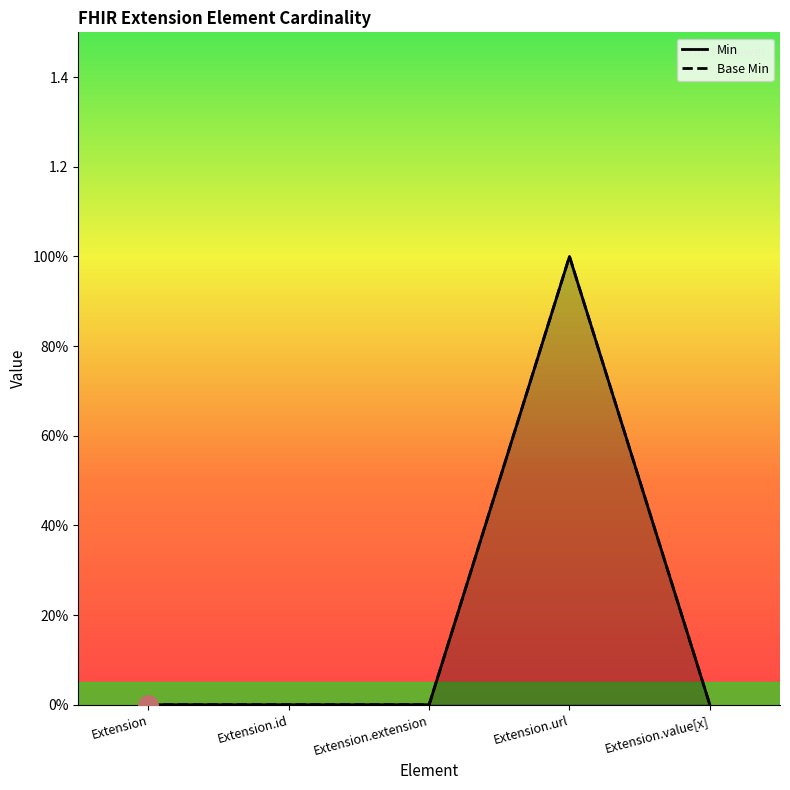

How many Min values are between 0 and 1?

5